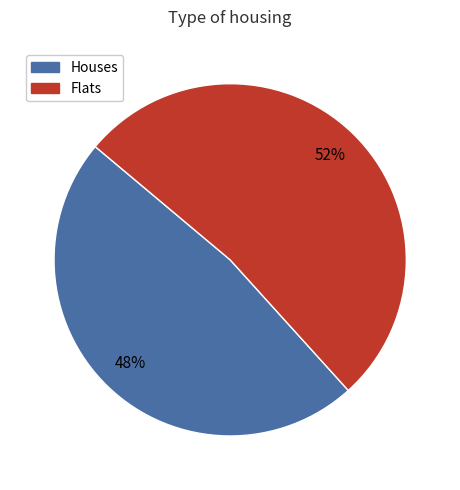

To the nearest percent, what is the difference between the largest and smallest slice percentages?

4%